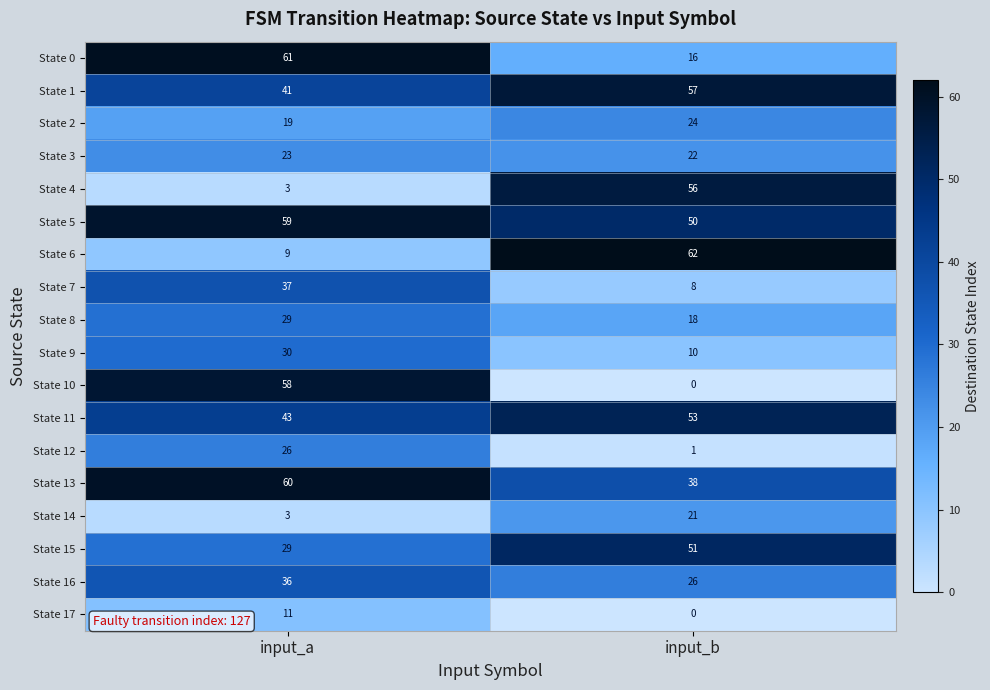

Which series has the largest range (max minus min)?

State 10